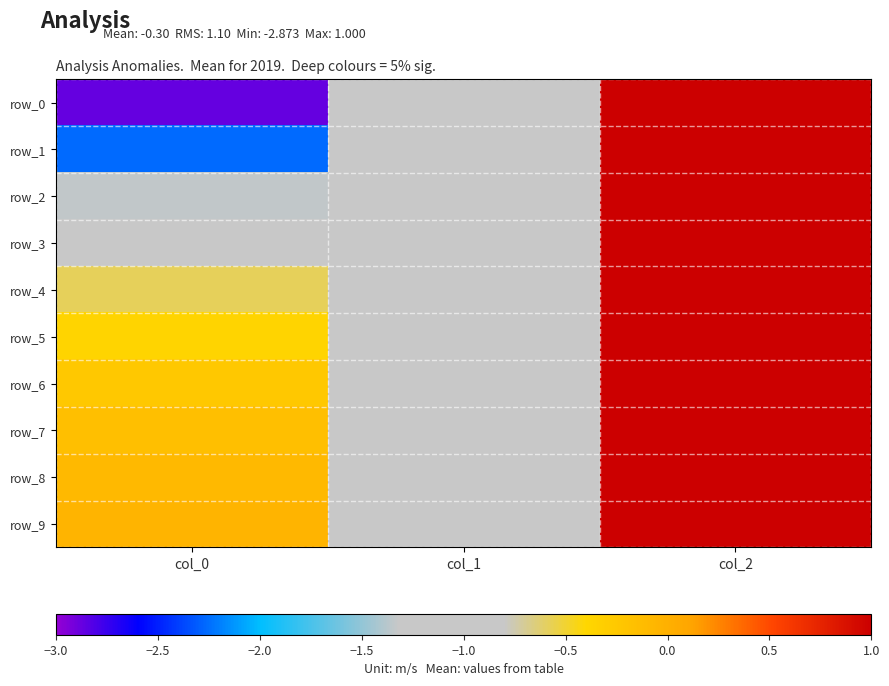

What is the sum of the row_6 values at col_1 and col_0?

-1.2